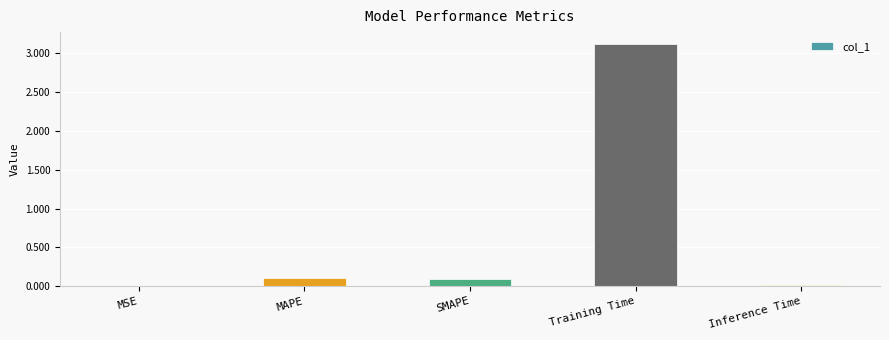

How many distinct data groups are displayed?

1